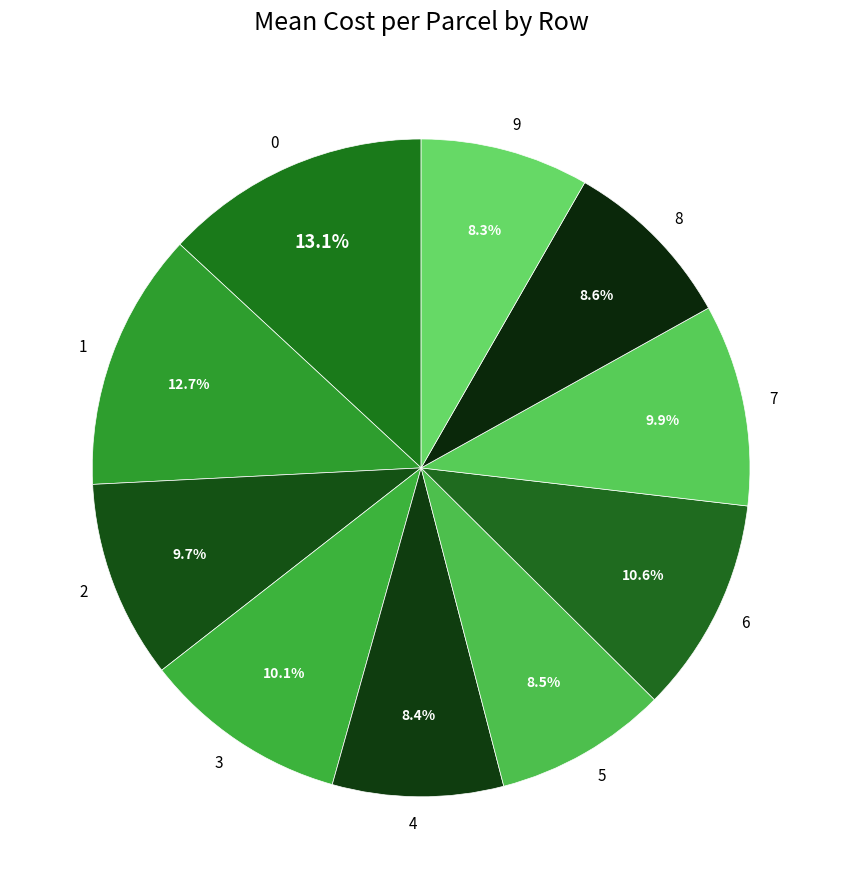

How many slices are in this pie chart?

10